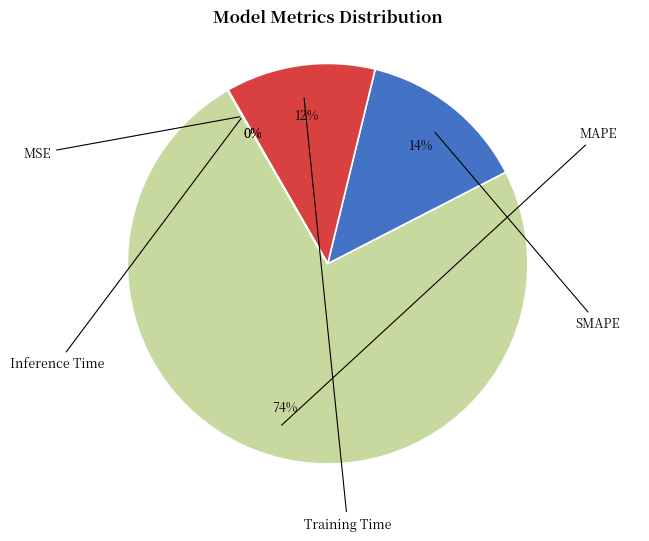

To the nearest percent, what is the difference between the largest and smallest slice percentages?

74%